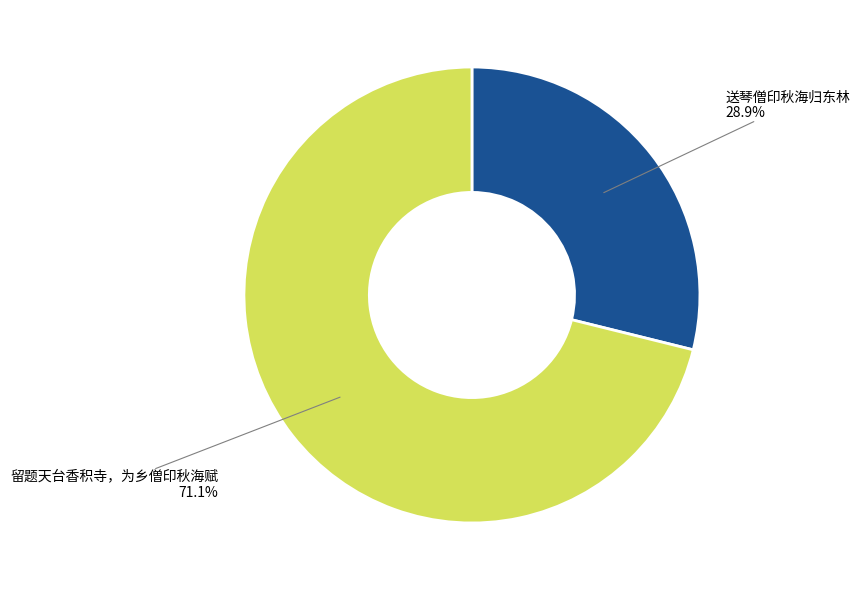

What is the largest slice in the pie chart?

留题天台香积寺，为乡僧印秋海赋